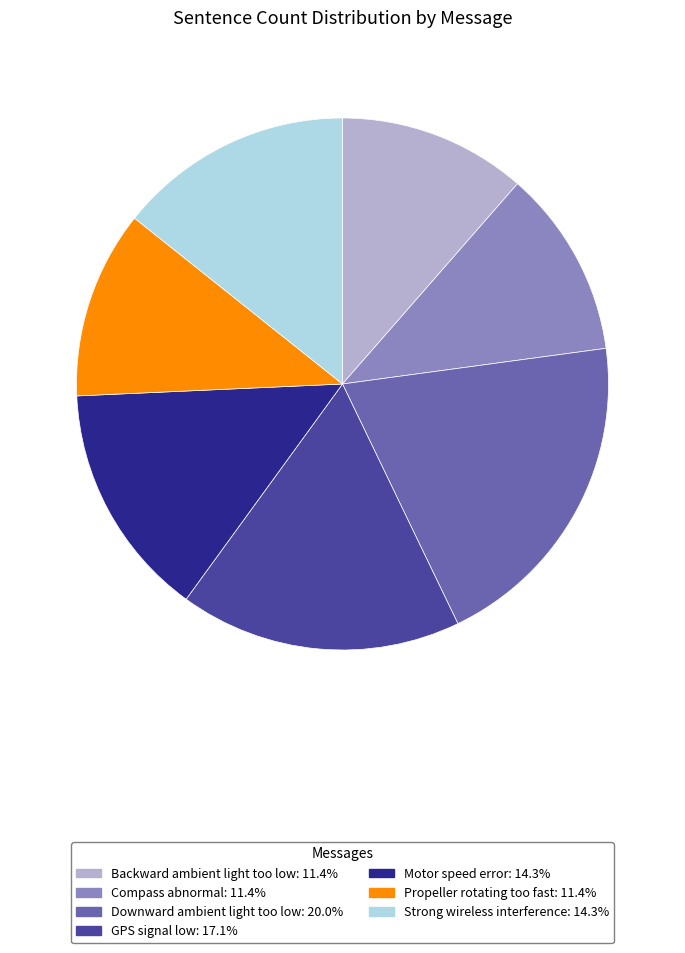

Combined, do Compass abnormal and Downward ambient light too low account for over 50%?

No